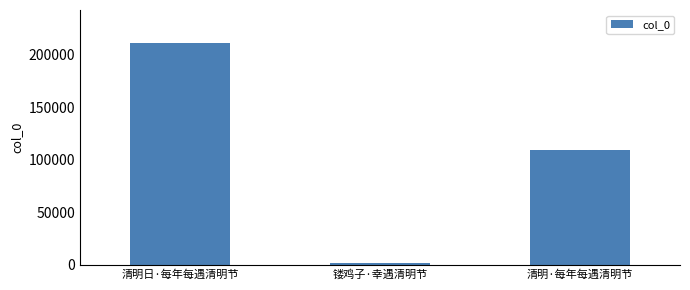

Reading left to right, list all the values displayed in this chart.

清明日·每年每遇清明节=211143	镂鸡子·幸遇清明节=1656	清明·每年每遇清明节=109158